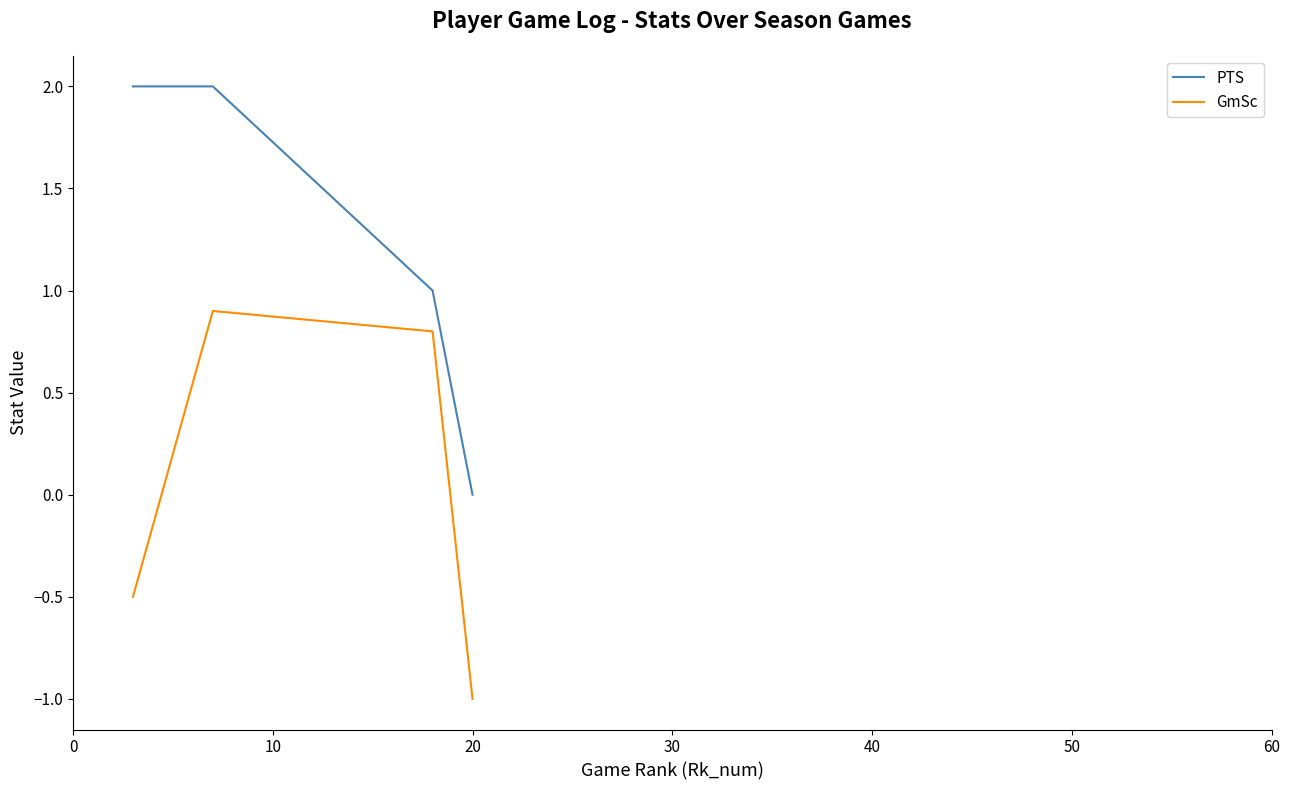

Which series has the widest spread of values?

PTS